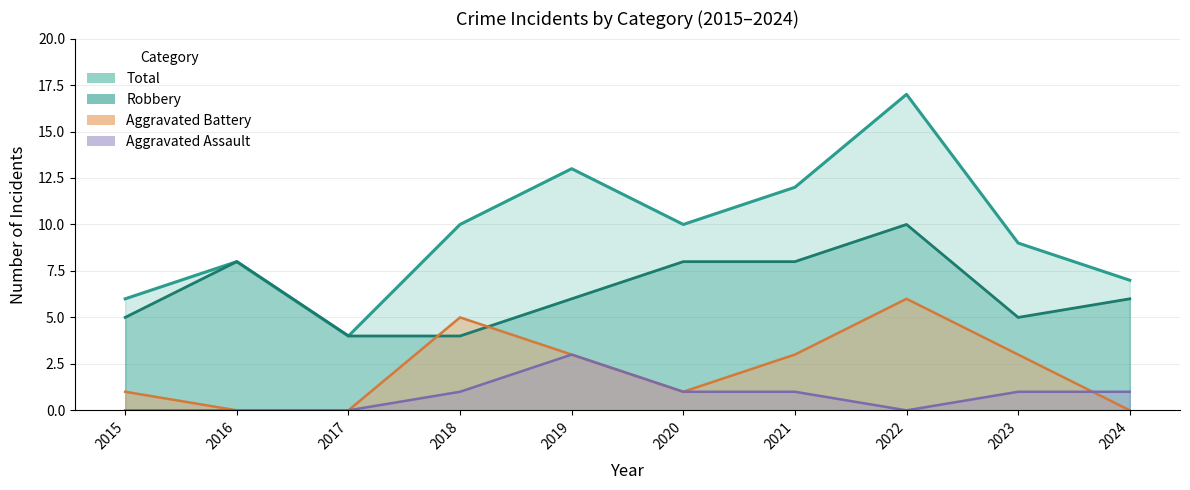

True or false: Robbery has more than 1 points higher than both neighbors.

True